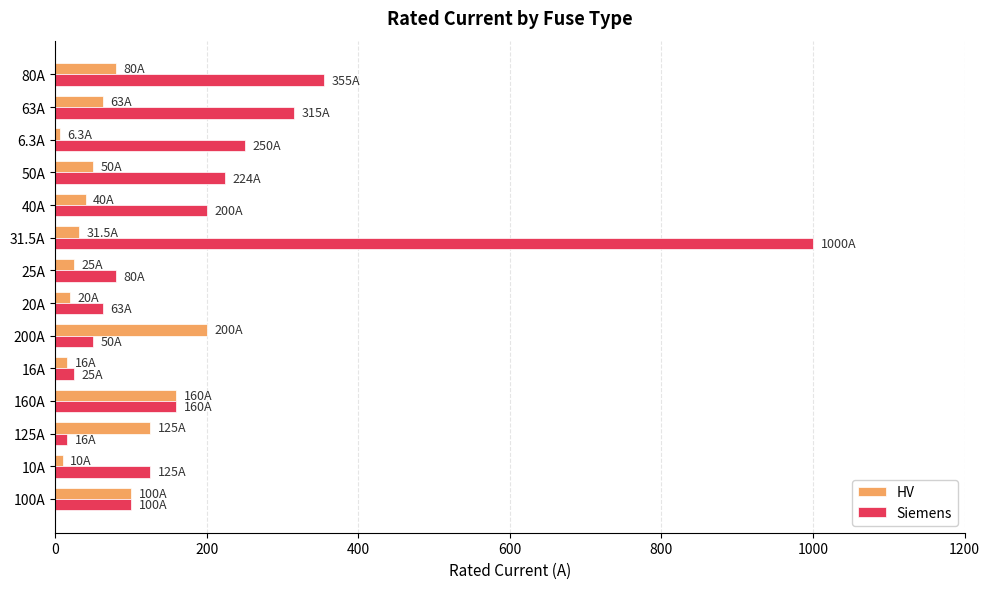

Which category has the highest value in the HV series?

200A